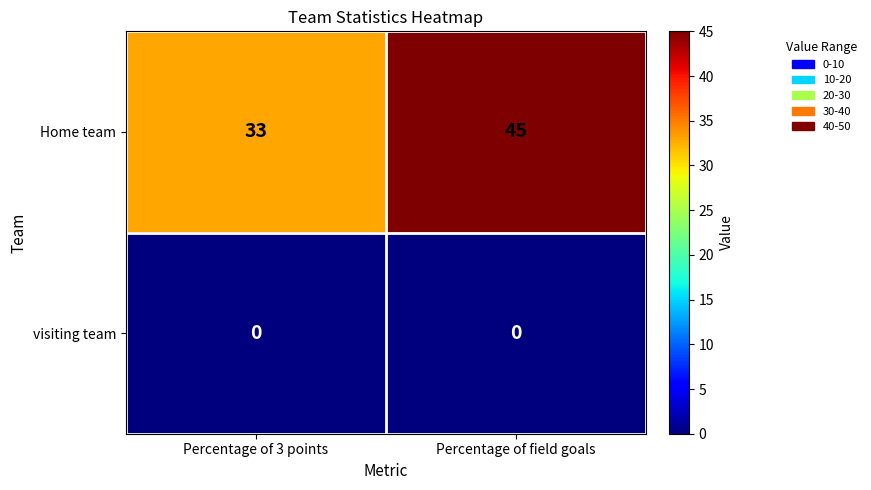

Which series changed the most between Percentage of 3 points and Percentage of field goals?

Home team